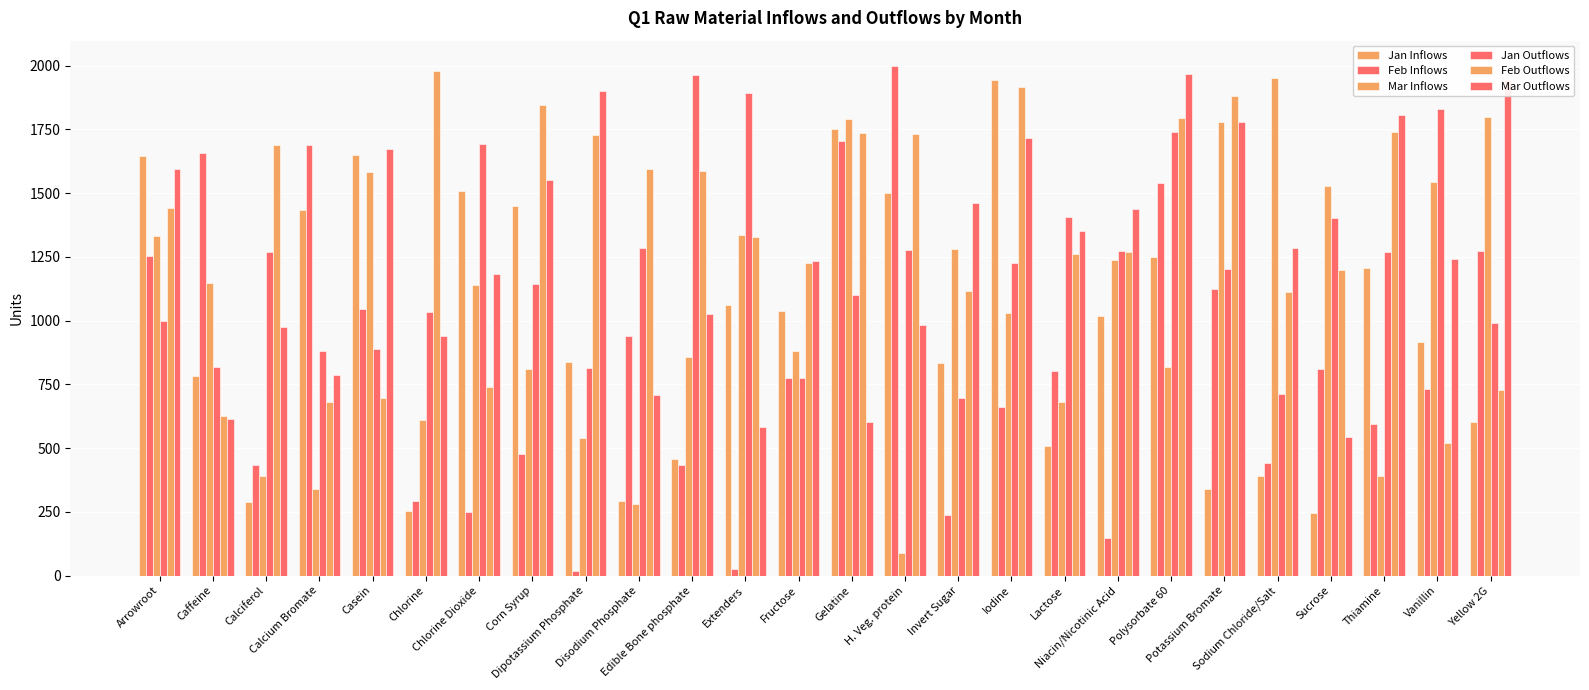

Are the bars grouped side by side (vs. stacked)?

Yes